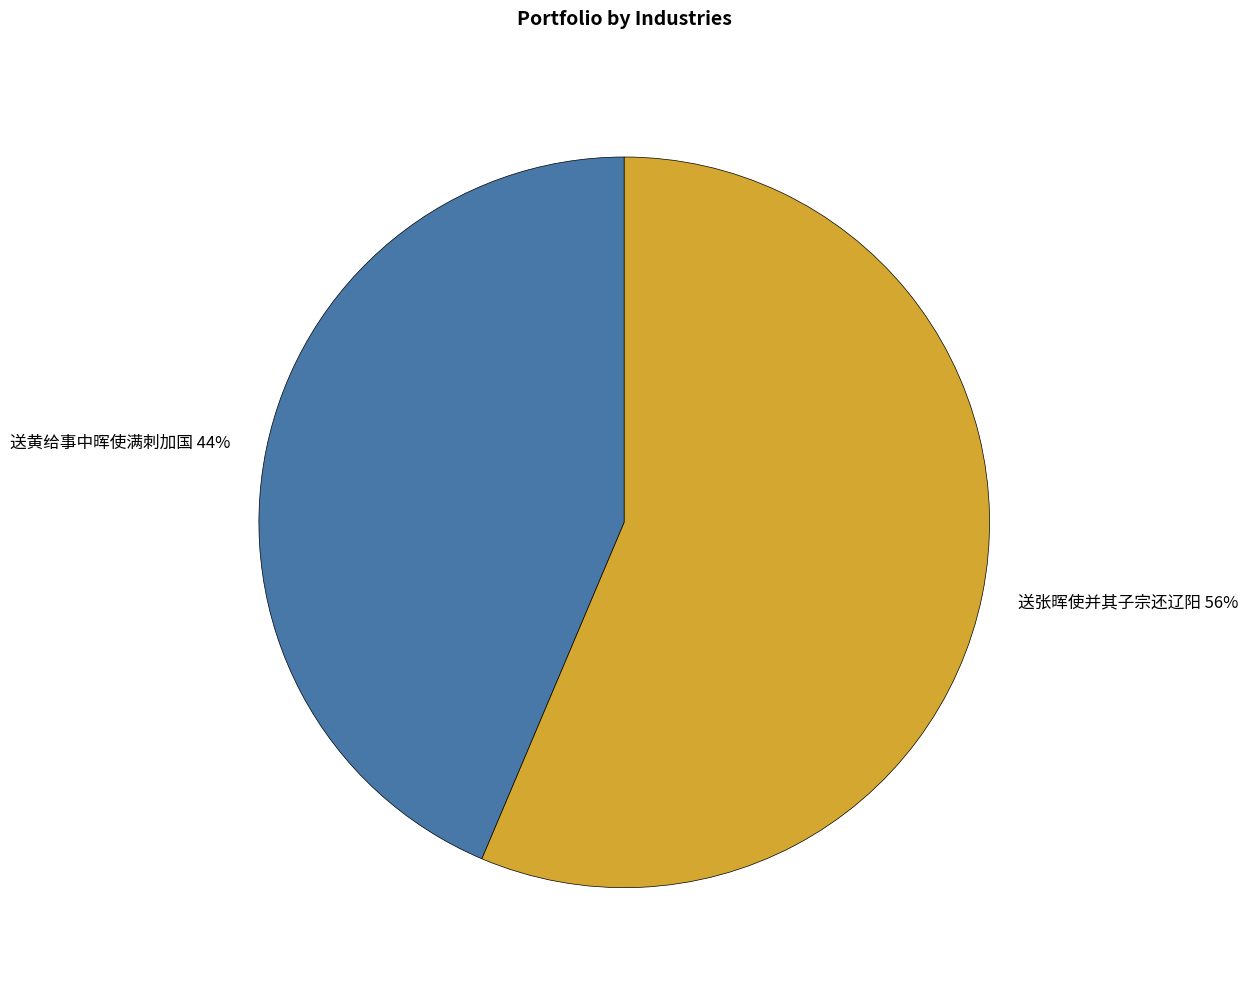

Is the sum of 送张晖使并其子宗还辽阳 and 送黄给事中晖使满刺加国 greater than half?

Yes